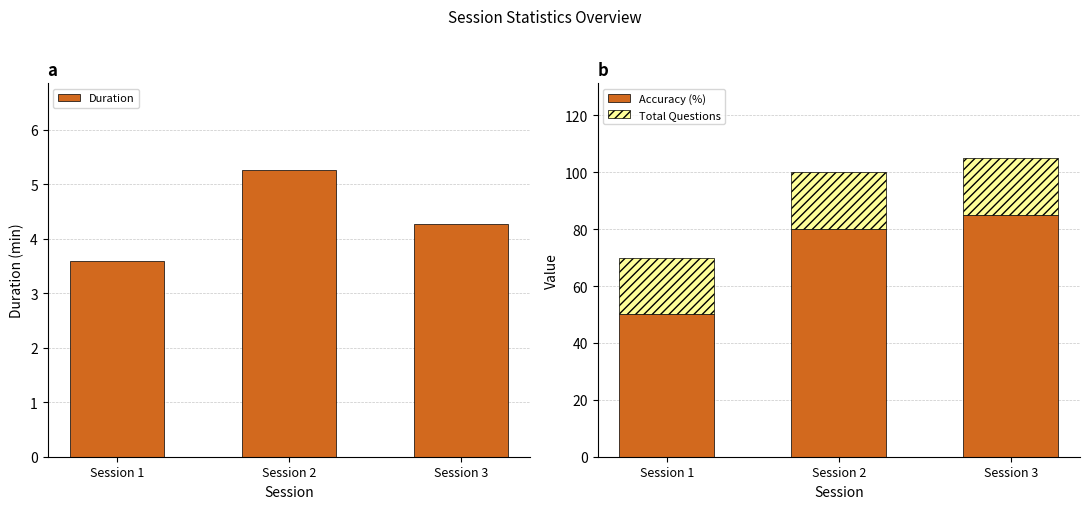

What is the lowest value of the Total Questions series?

20.0